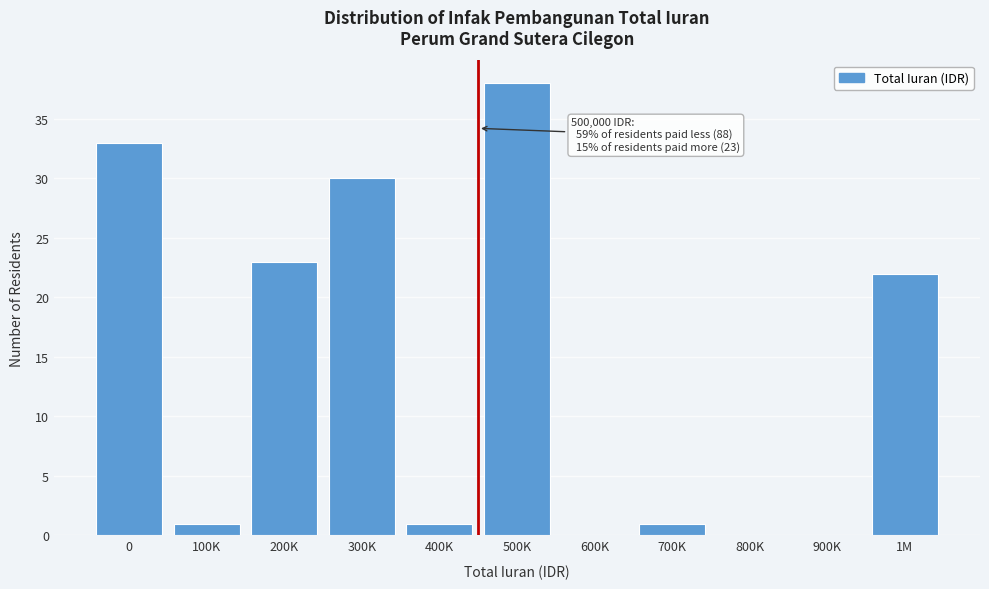

Reading right to left, extract all data points from this chart.

1M=22	900K=0	800K=0	700K=1	600K=0	500K=38	400K=1	300K=30	200K=23	100K=1	0=33